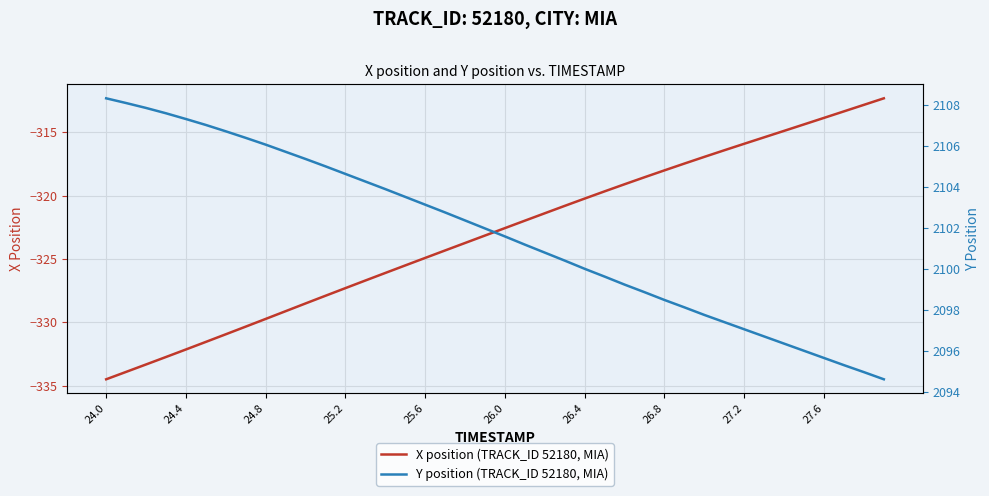

The X position (TRACK_ID 52180, MIA) series shows -322.6 at 26.0. True or false?

True